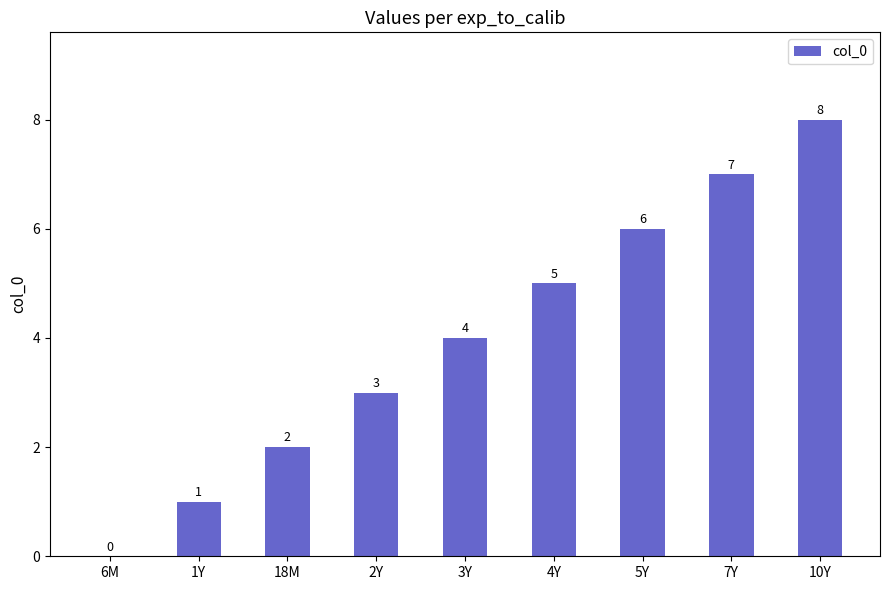

True or false: the data shows 4 at 3Y.

True